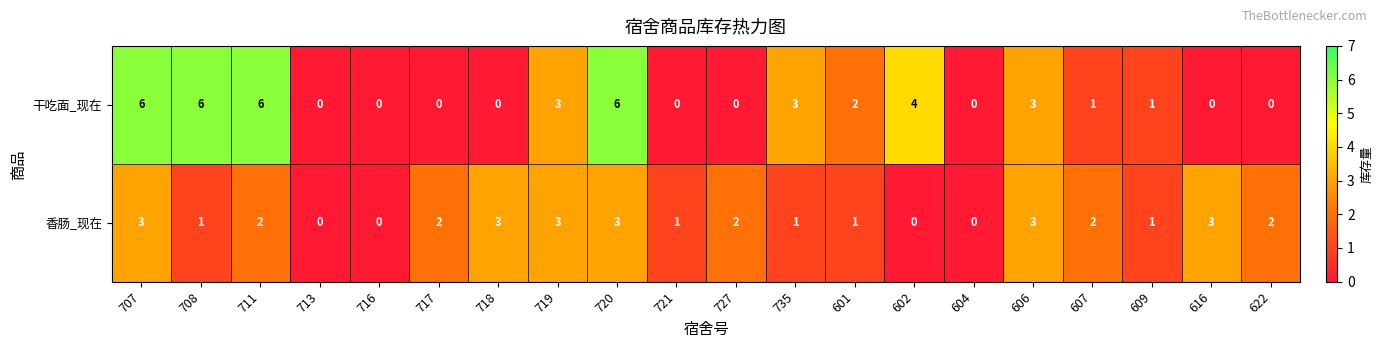

How many 香肠_现在 values are between 1 and 3?

16